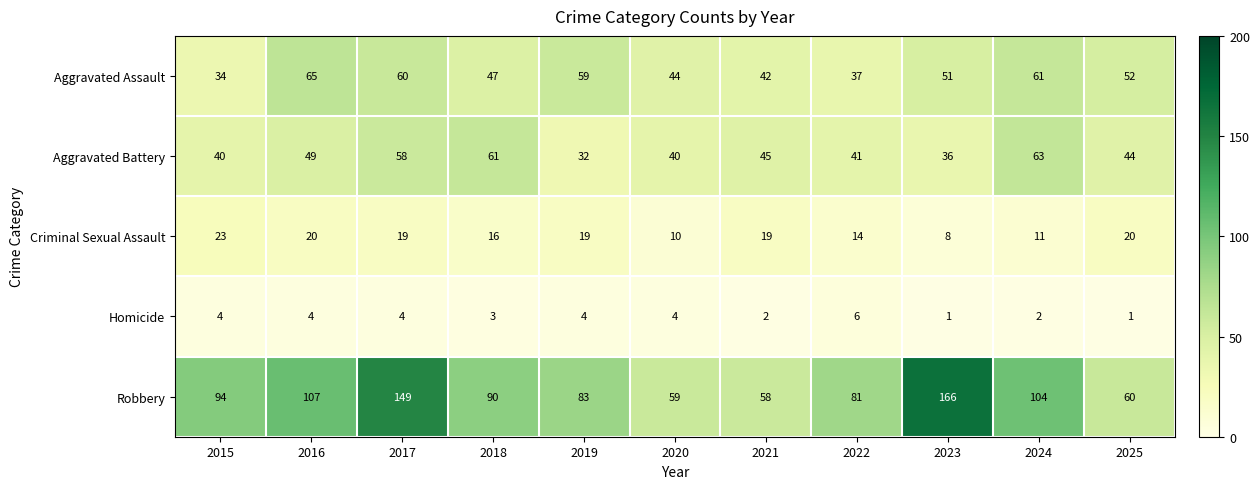

True or false: Homicide has a value of 3 at 2021.

False